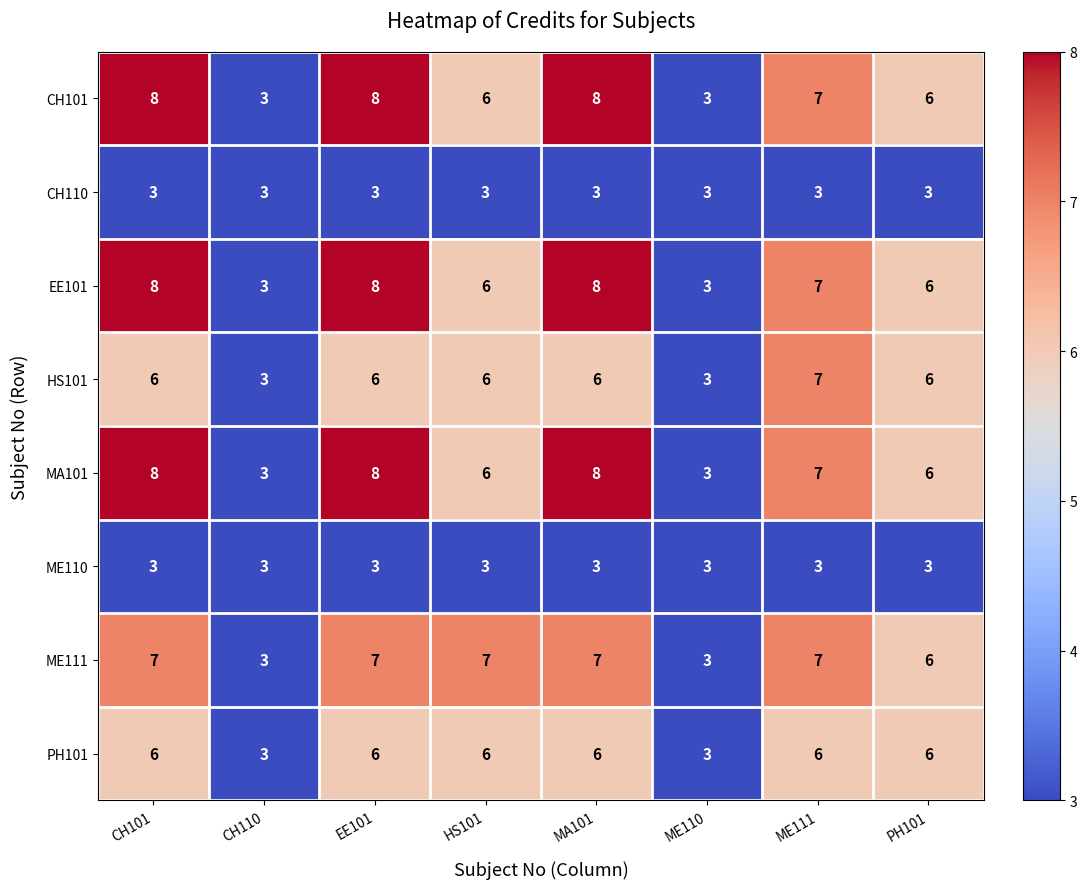

What is the minimum value shown in the chart?

3